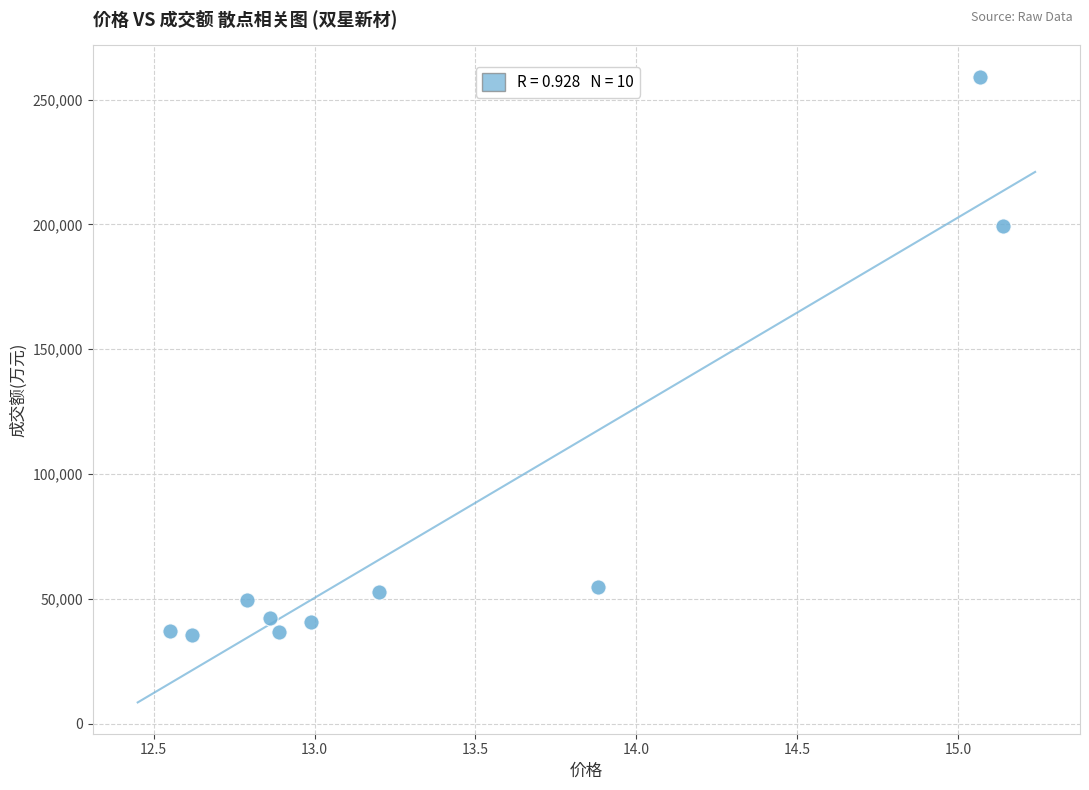

What is the range of Y values (max minus min)?

223505